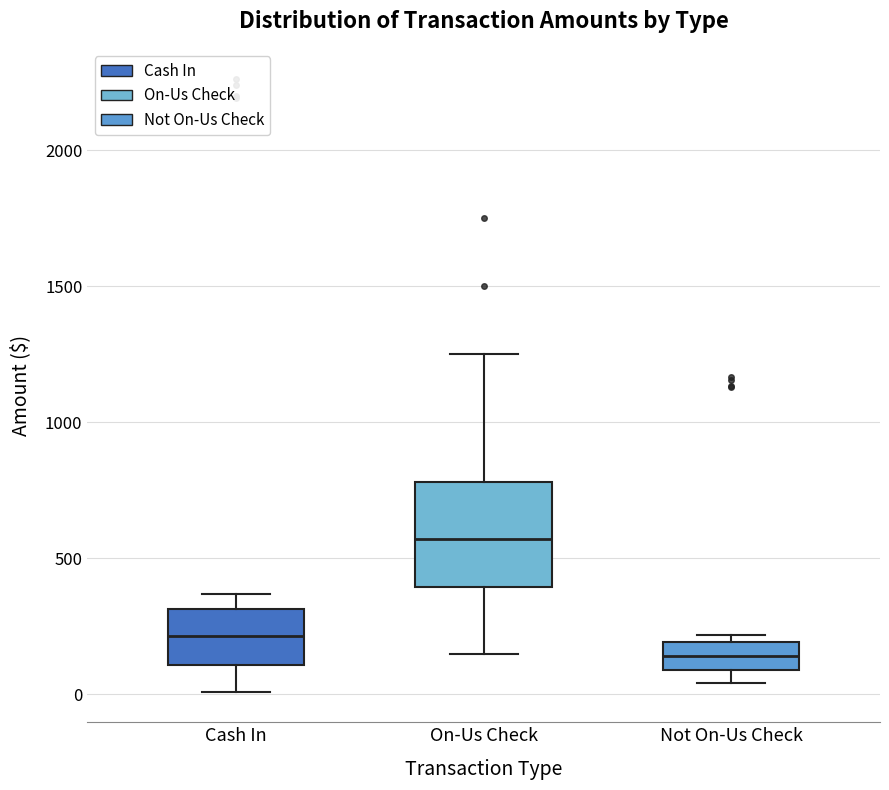

Reading left to right, read every box against the y-axis: the position of its median line, the range the box covers, and the ends of its whiskers. The values are not printed on the chart, so give them approximately, as read against the axis.

Cash In: median 200, box 100 to 300, whiskers 0 to 350
On-Us Check: median 550, box 400 to 800, whiskers 150 to 1250
Not On-Us Check: median 150, box 100 to 200, whiskers 50 to 200 (just above the box's upper edge)